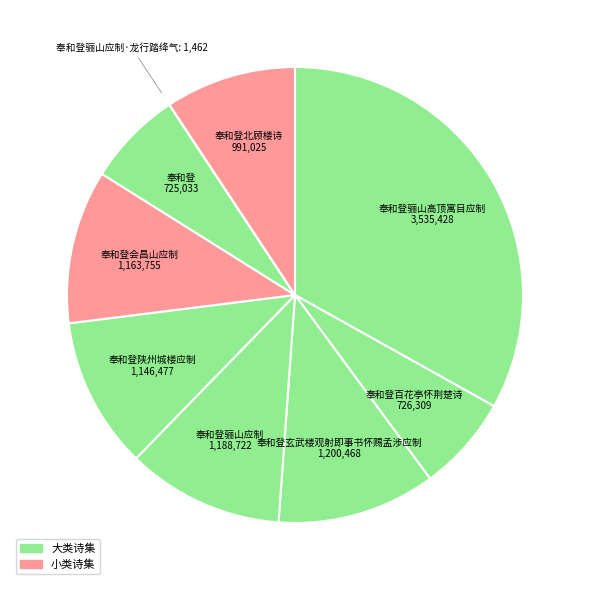

Combined, do 奉和登骊山高顶寓目应制 and 奉和登骊山应制 account for over 50%?

No